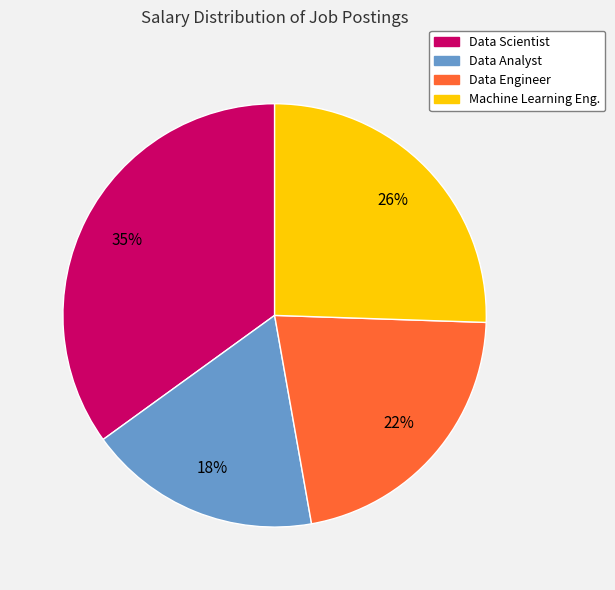

To the nearest percent, what is the average slice percentage?

25%